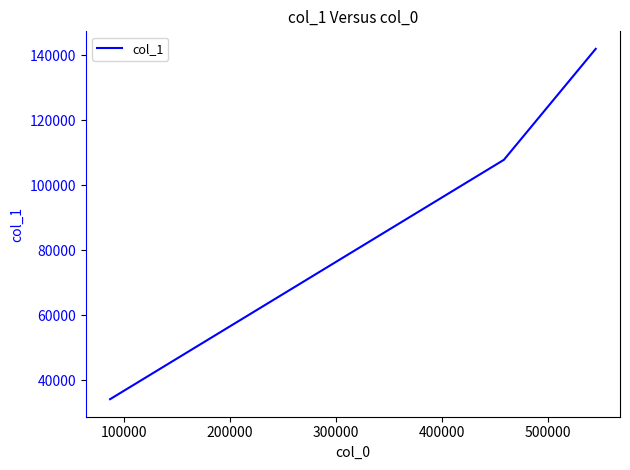

What is the sum of all values?

283822